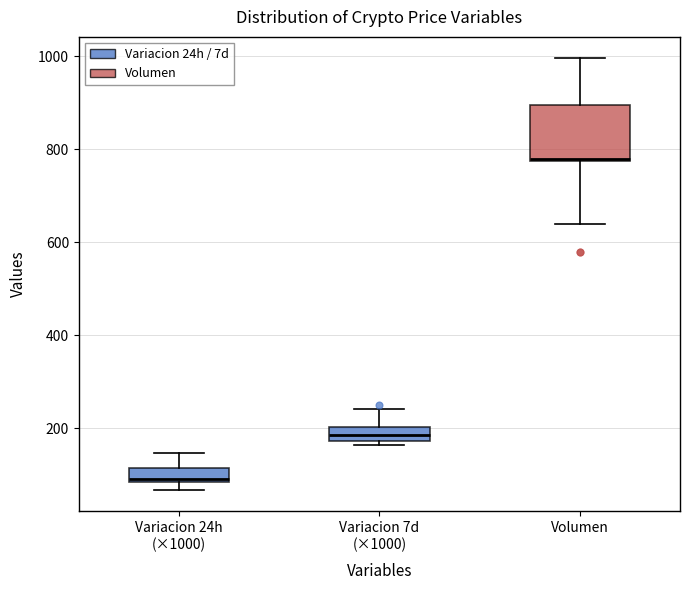

Comparing the boxes themselves (not the whiskers), which one is the tallest?

Volumen